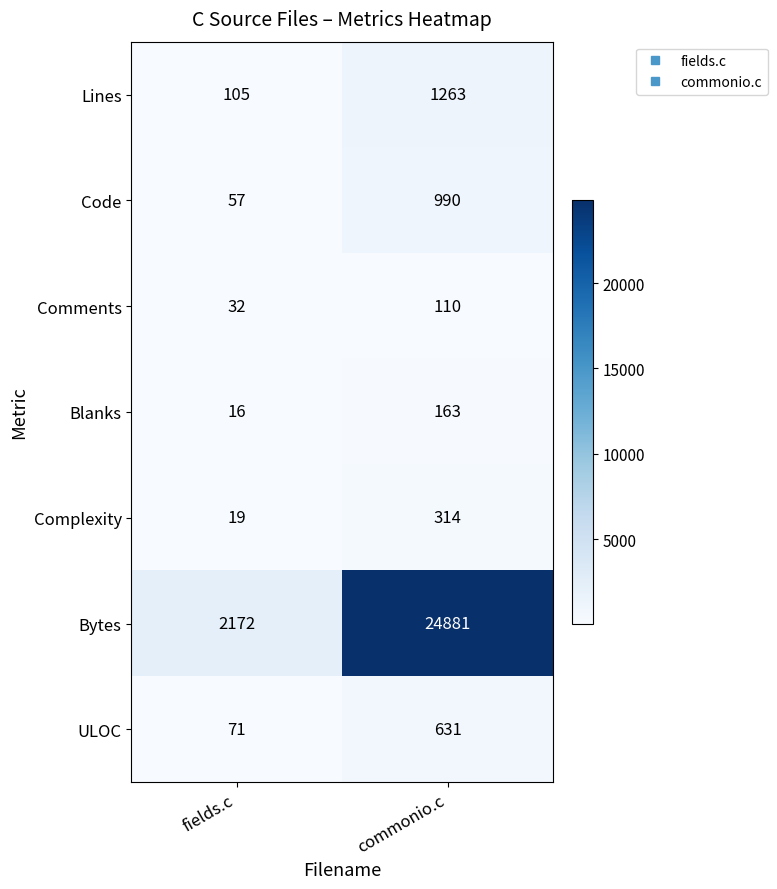

At how many categories does at least one series exceed 4935?

1